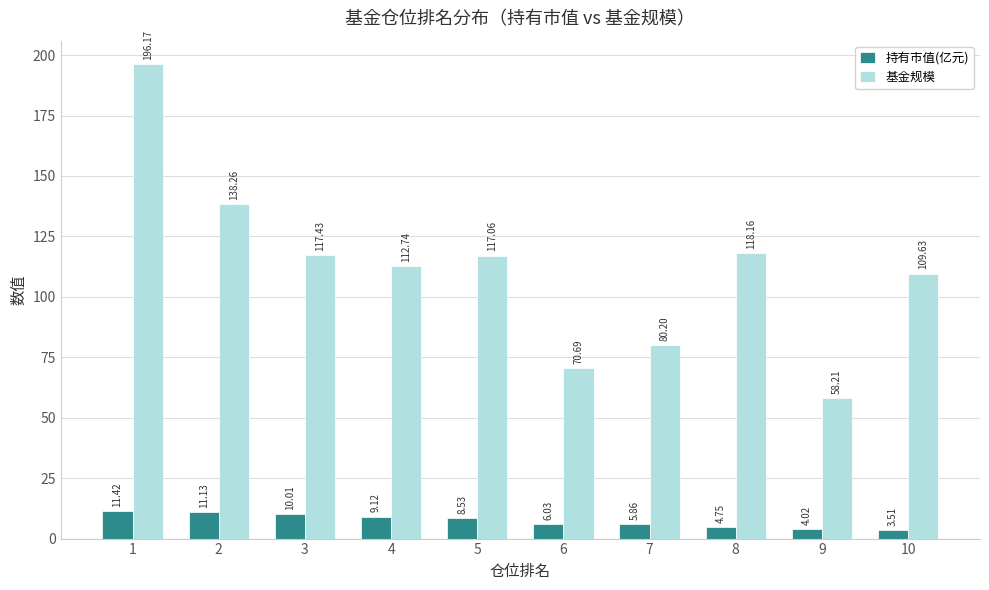

What is the difference between the highest and lowest values at 9?

54.2